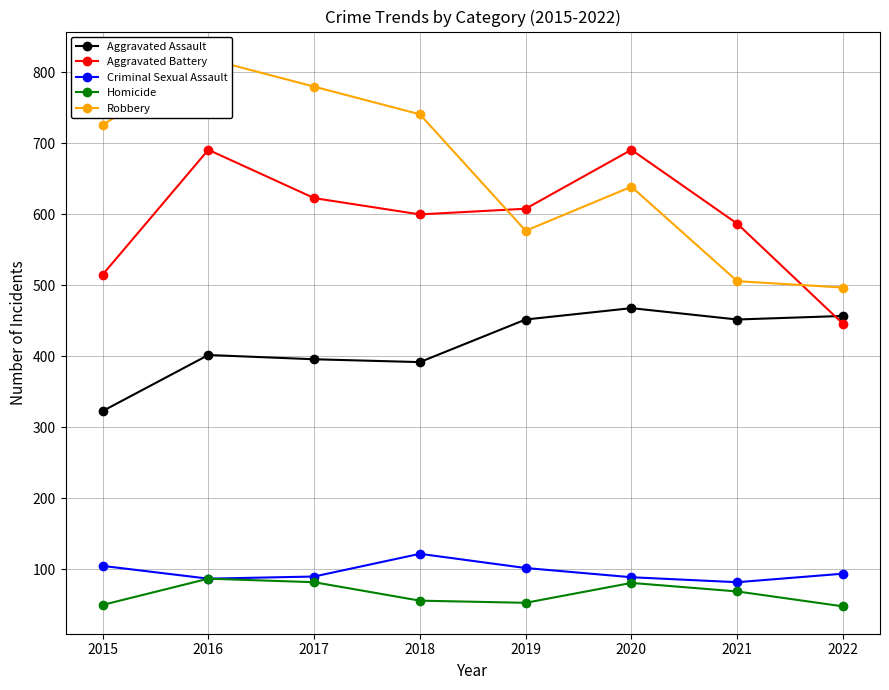

At which category does the chart reach its minimum across all series?

2022